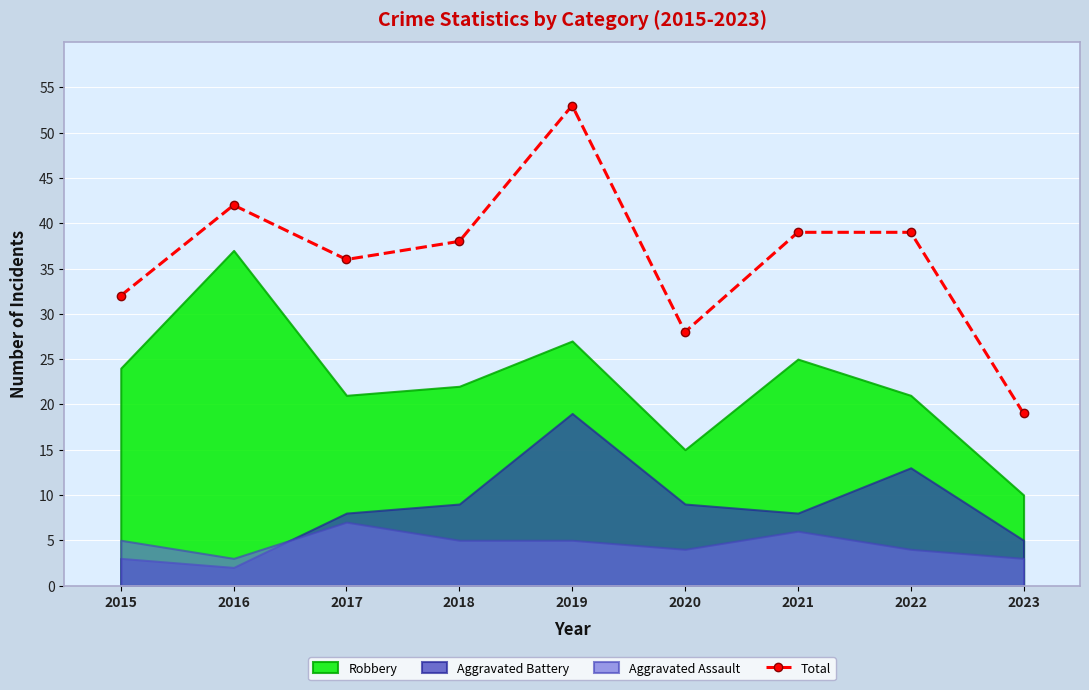

How many data points are less than 38?

4